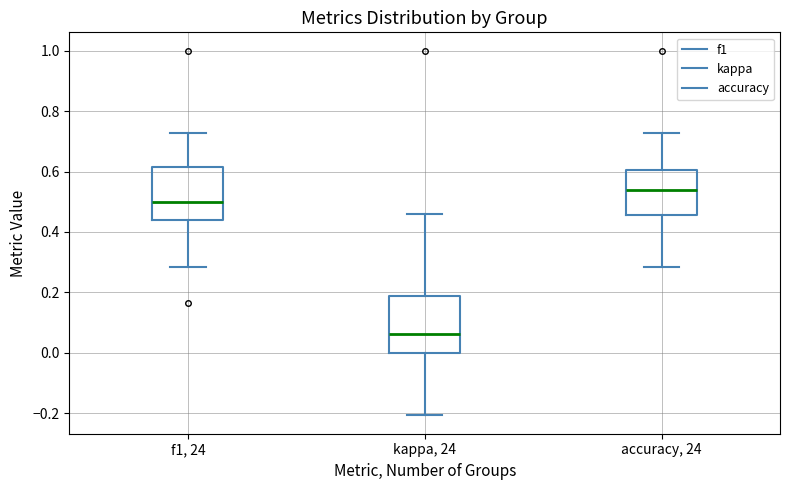

Which box has the highest median line?

accuracy, 24